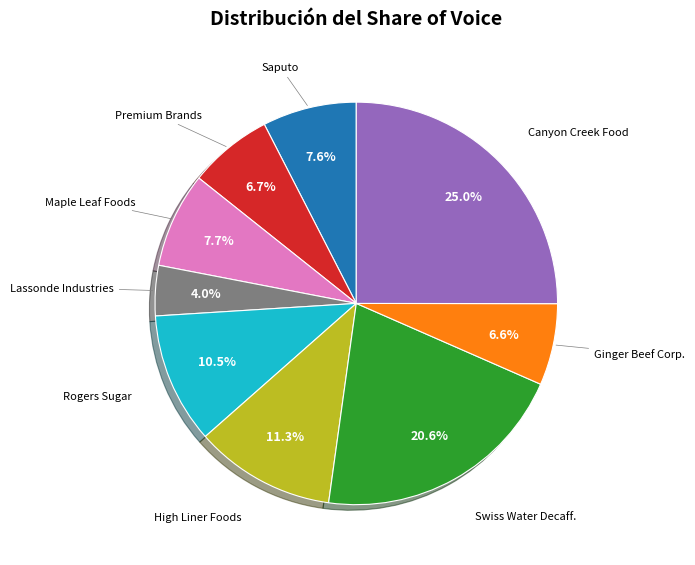

Is there any slice that represents more than half of the pie?

No